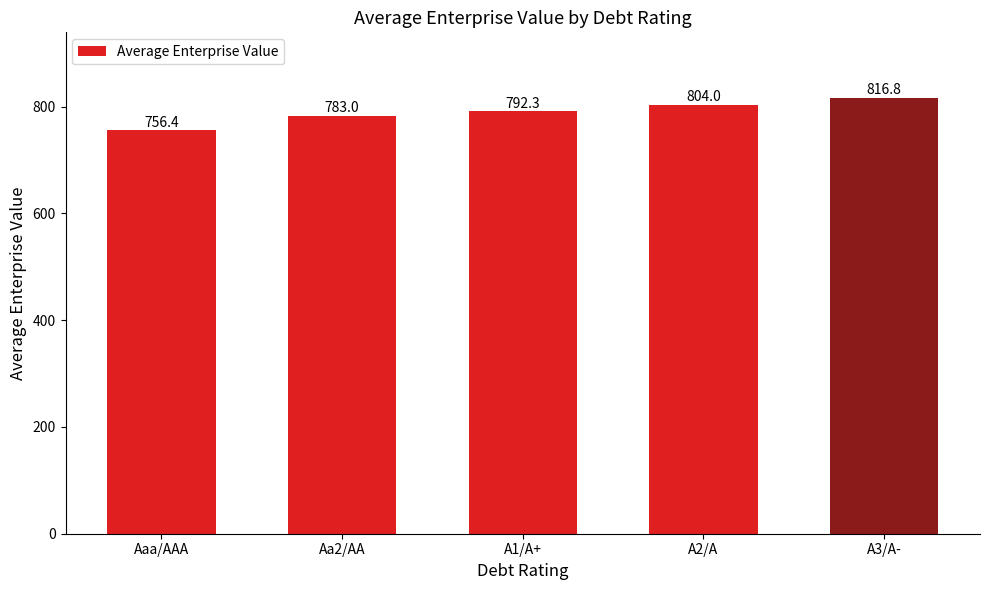

What is the label of the 5th bar from the right?

Aaa/AAA